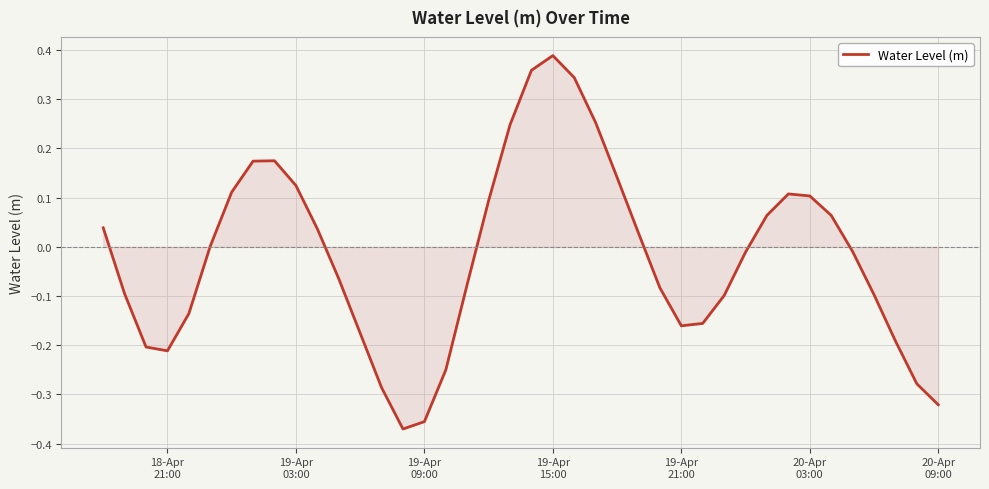

What is the difference between the maximum and minimum values?

0.8